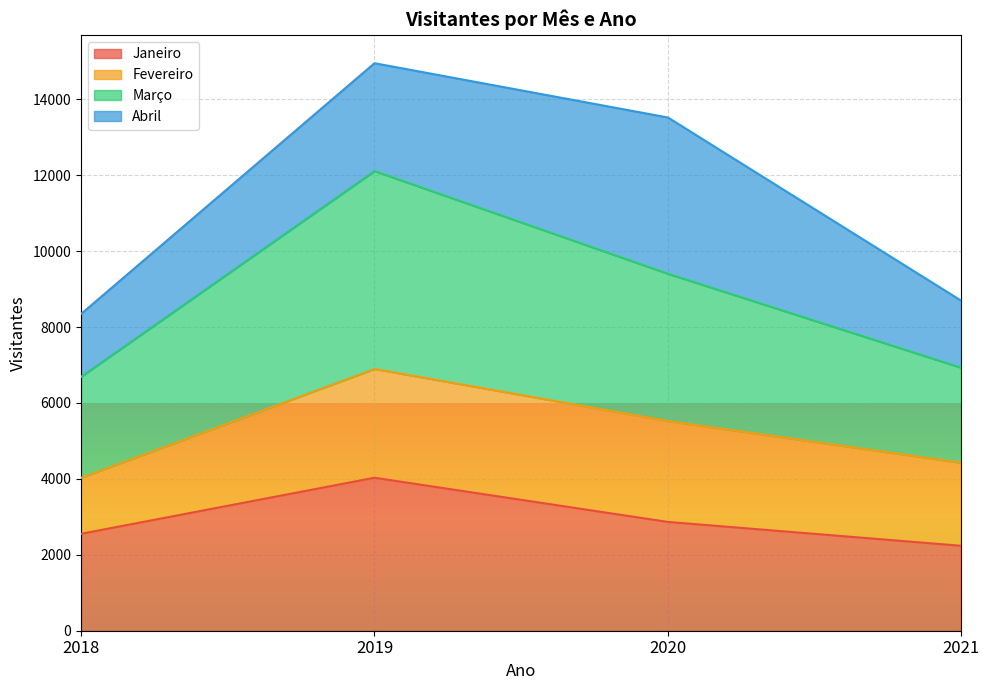

What is the sum of the Março values at 2021 and 2018?

13613